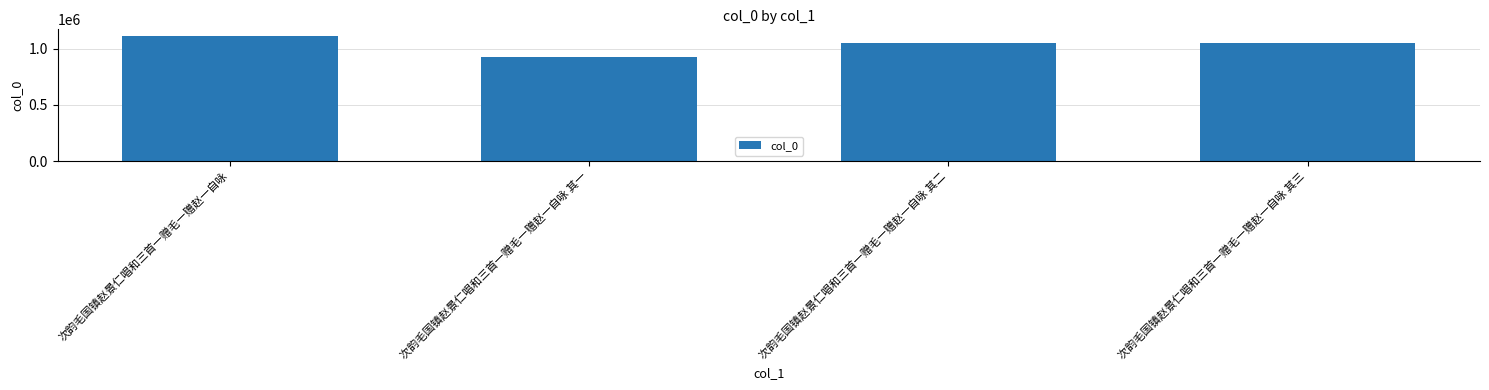

What position from the right is 次韵毛国镇赵景仁唱和三首一赠毛一赠赵一自咏?

4